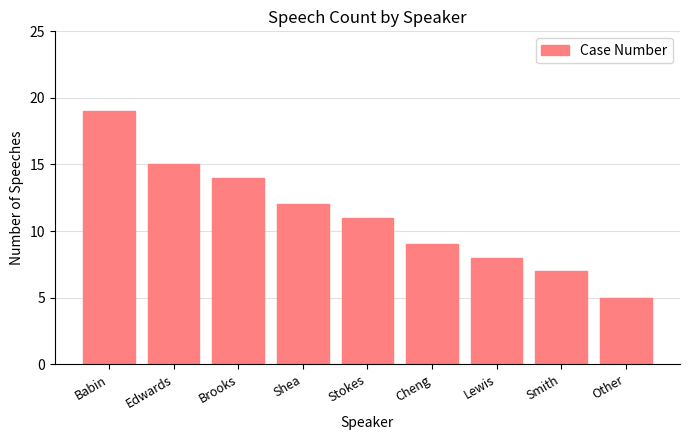

Reading left to right, extract all data points from this chart.

19	15	14	12	11	9	8	7	5